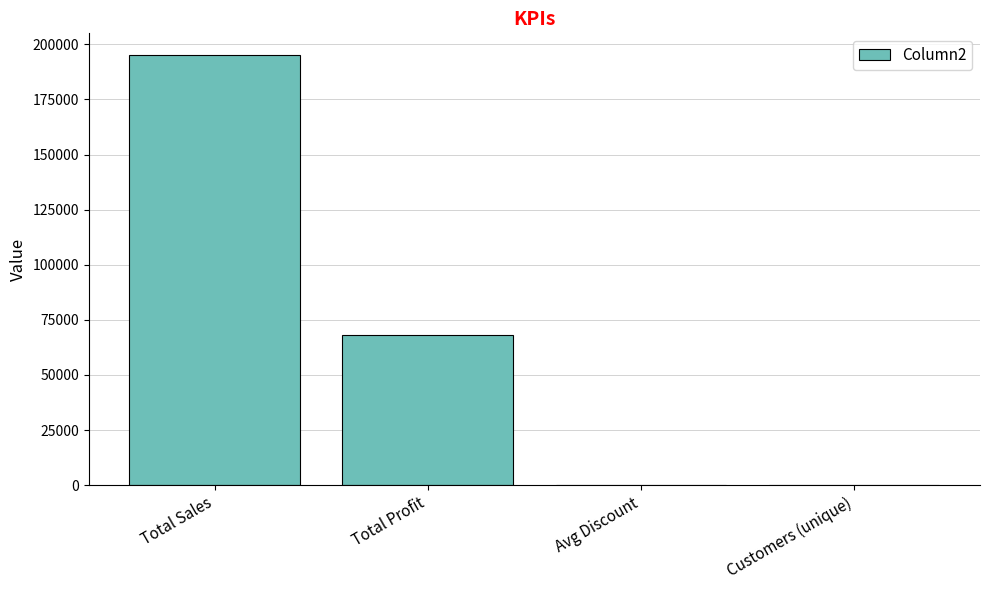

True or false: the data shows 195217.8 at Total Sales.

True